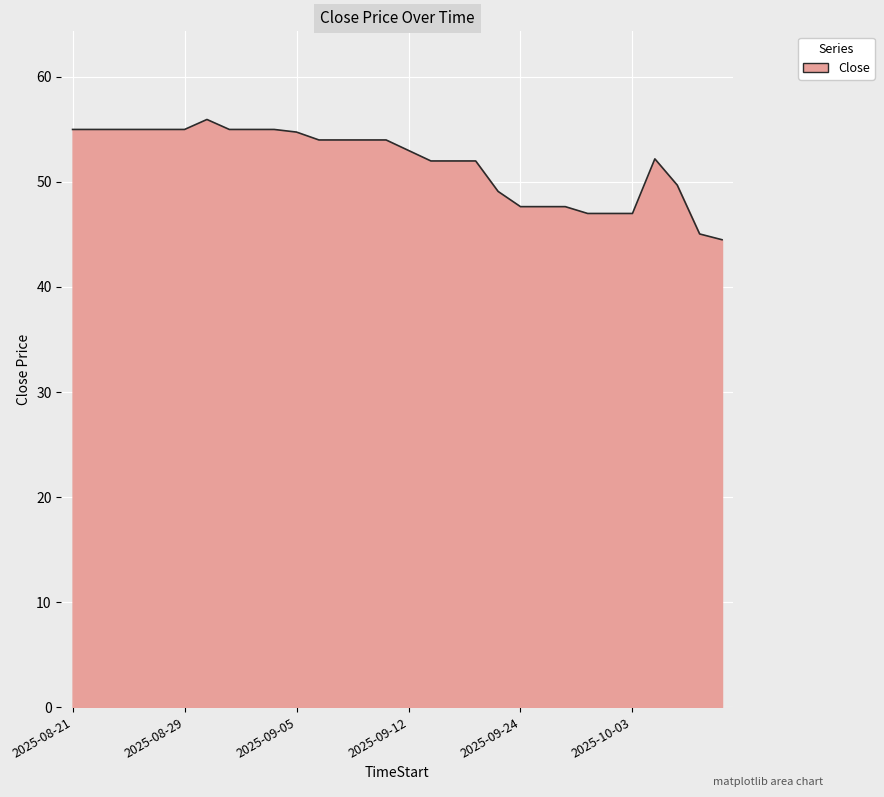

What is the greatest value displayed?

56.0